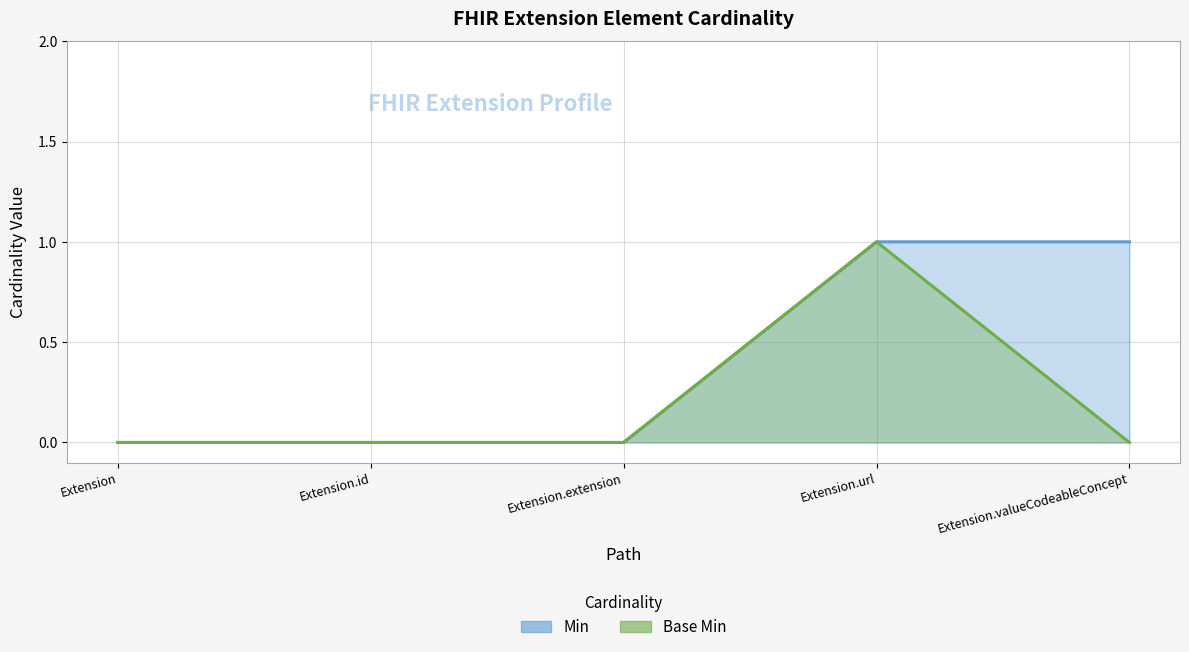

What are all the series names shown in the legend?

Min, Base Min